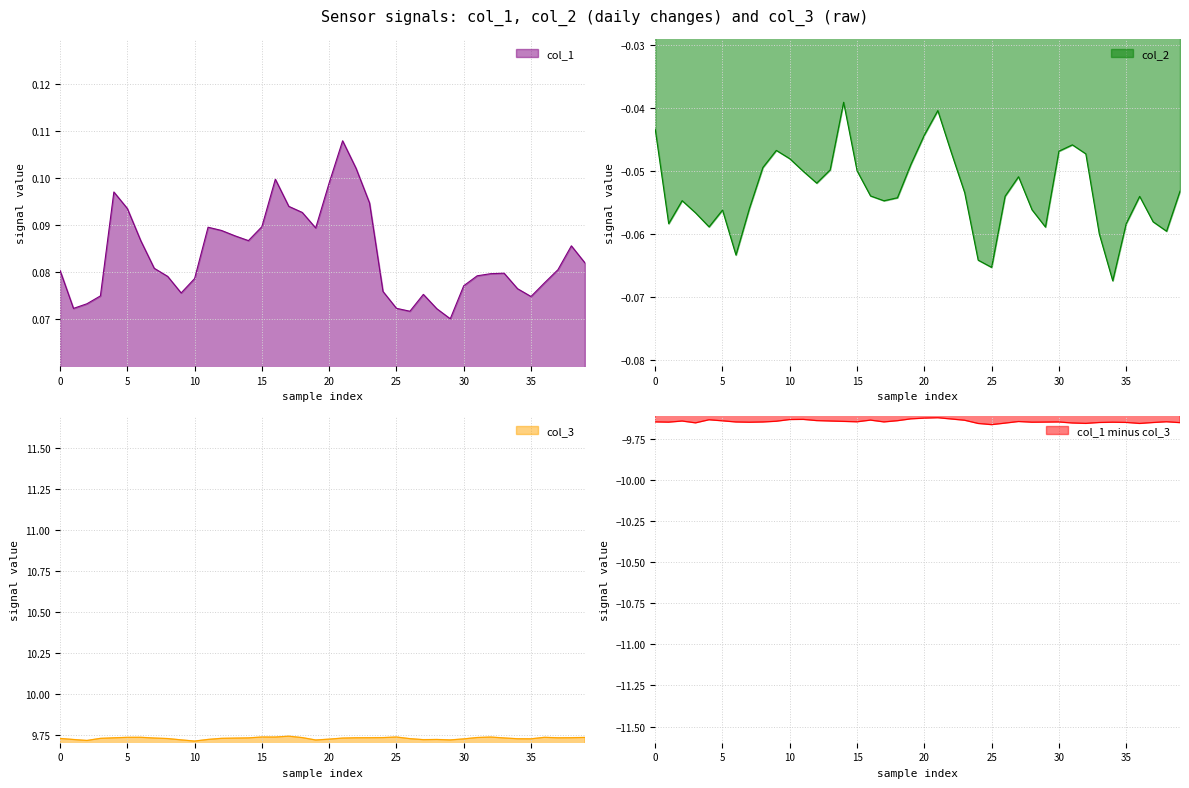

What is the sum of the col_3 values at 33 and 38?

19.5